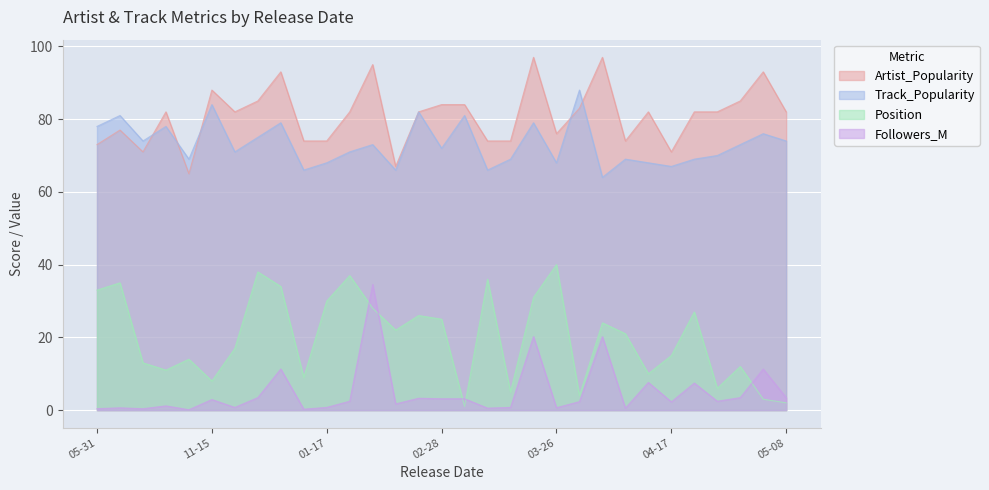

What position from the left is 2019-11-07?

5